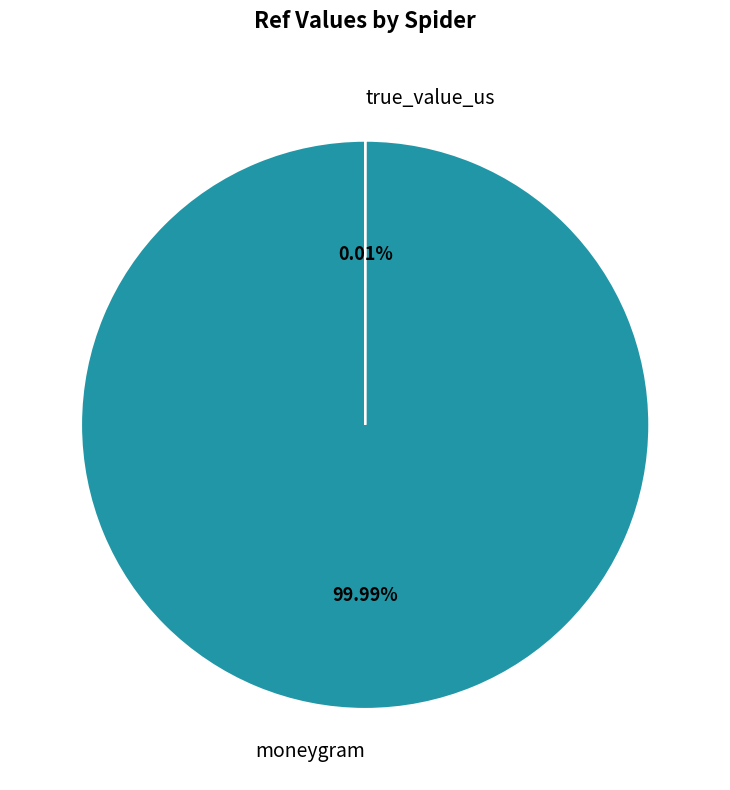

What is the total percentage of true_value_us and moneygram?

100.0%